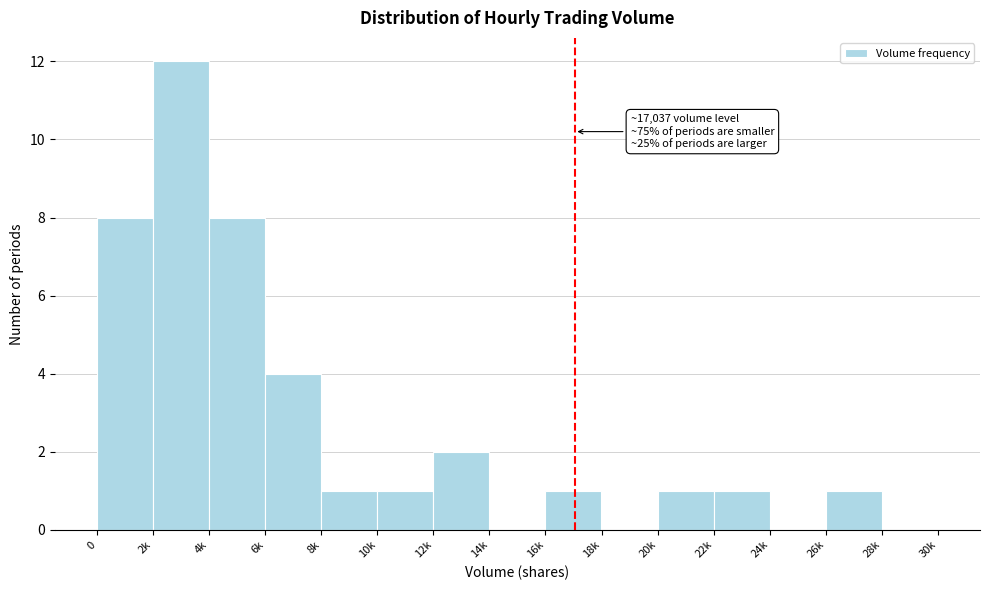

Reading left to right, list all the values displayed in this chart.

0=8	2k=12	4k=8	6k=4	8k=1	10k=1	12k=2	14k=0	16k=1	18k=0	20k=1	22k=1	24k=0	26k=1	28k=0